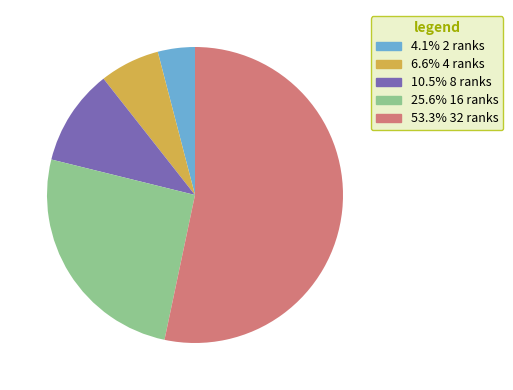

Does any single category account for the majority?

Yes